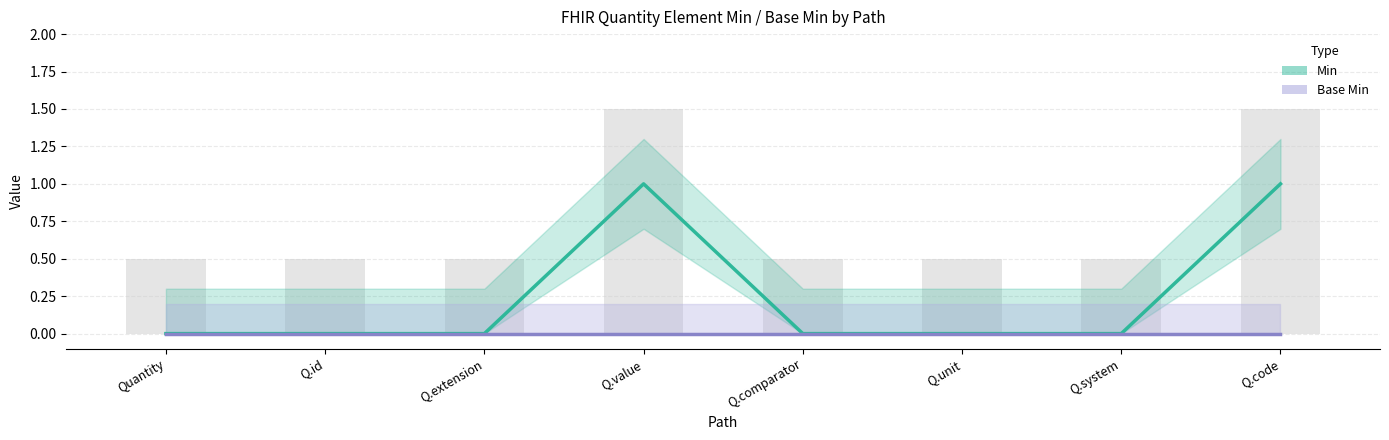

How many positive values does the Min series have?

2